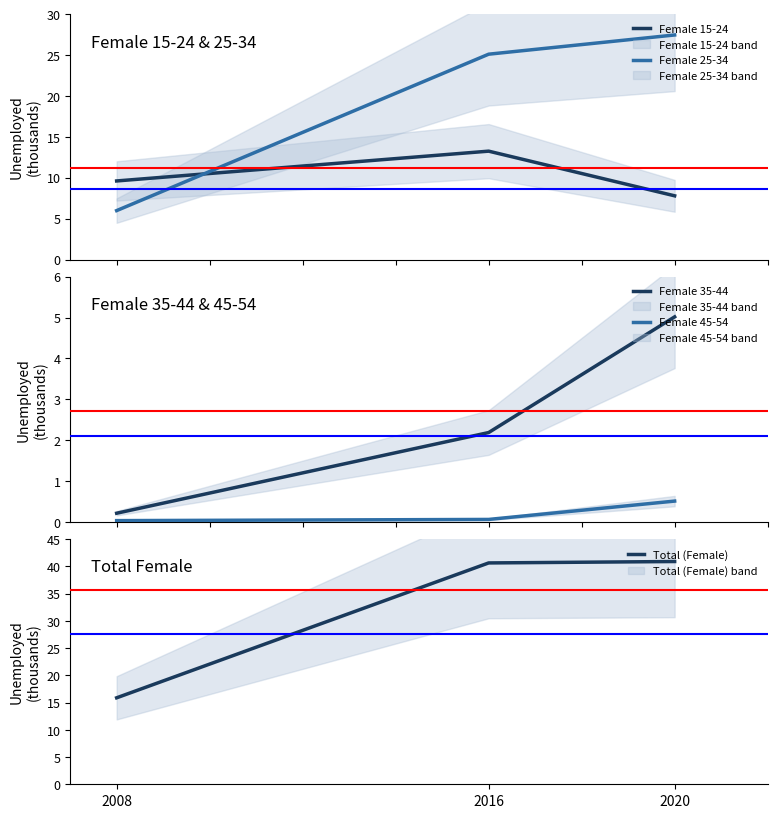

List the labels in order of Female 15-24 value, smallest first.

2020, 2008, 2016